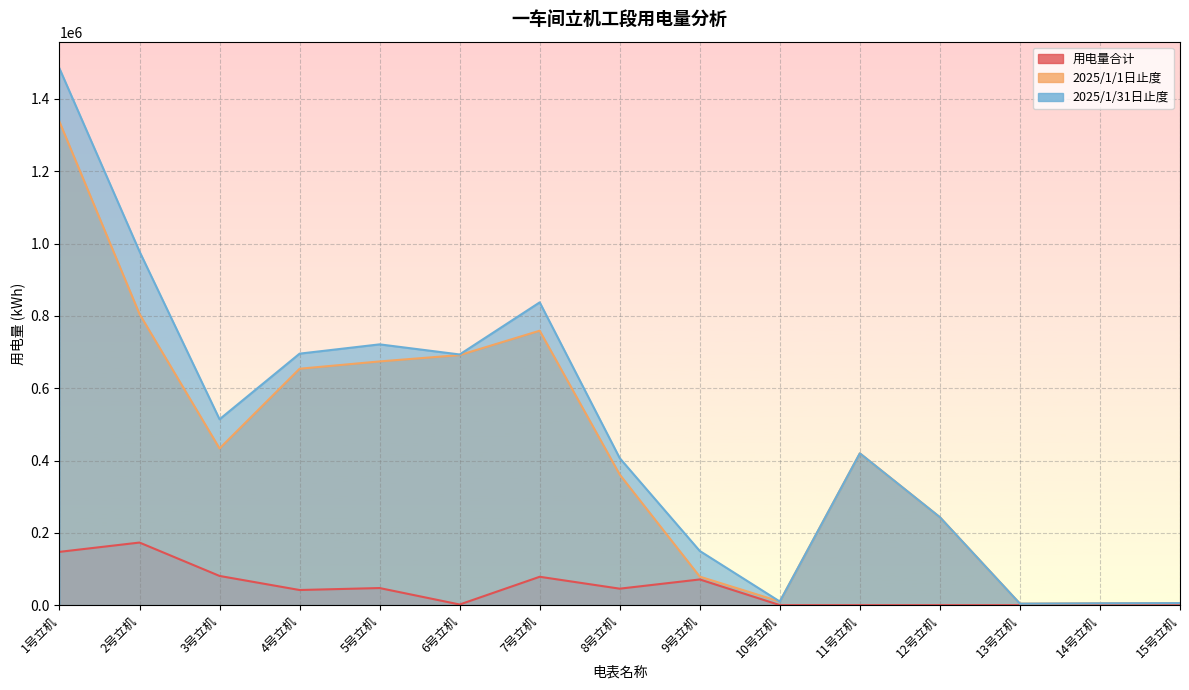

True or false: 2025/1/31日止度 and 2025/1/1日止度 cross at least once.

False